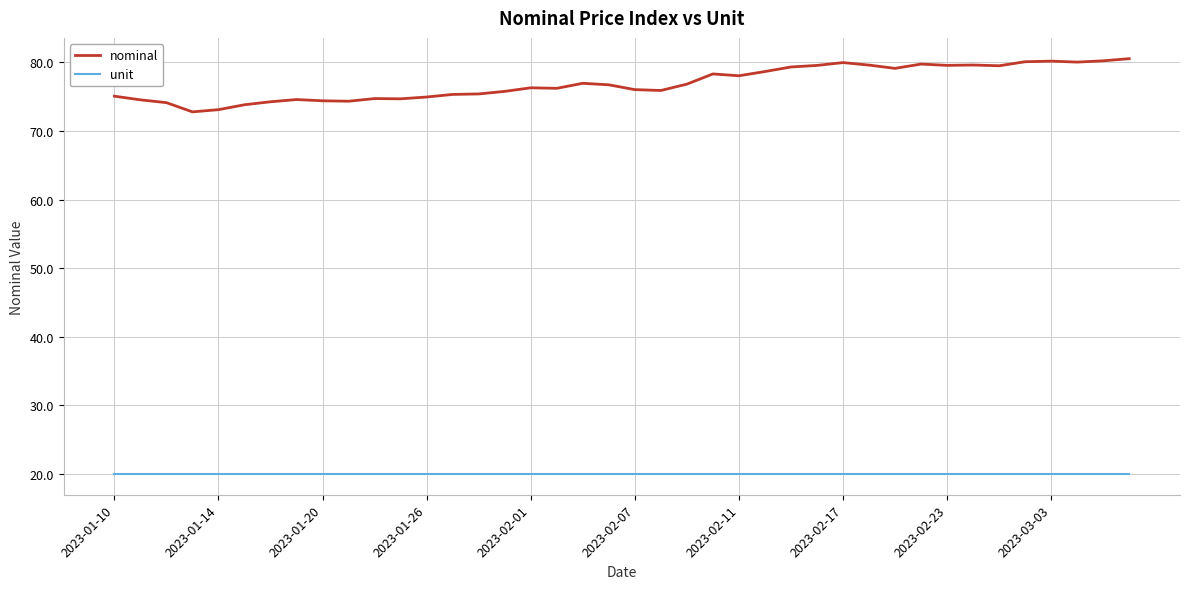

Does the chart display data point markers on the line(s)?

No